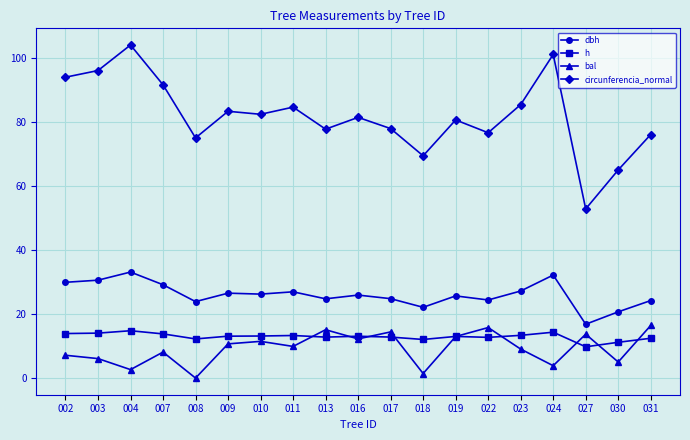

Is the value of dbh at 003 greater than the value of h at 027?

Yes